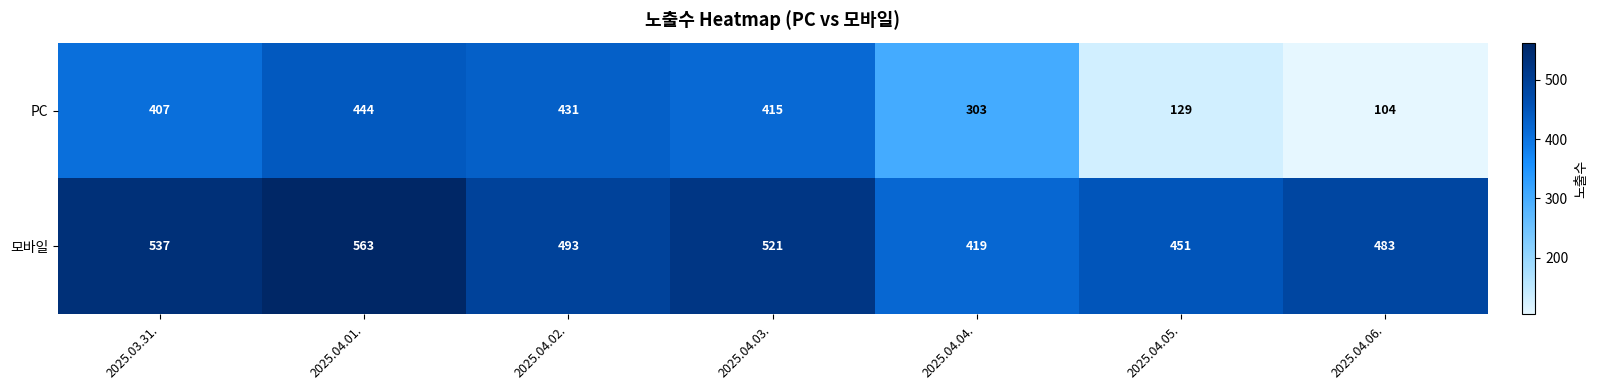

List the series in order of their overall mean, lowest first.

PC, 모바일